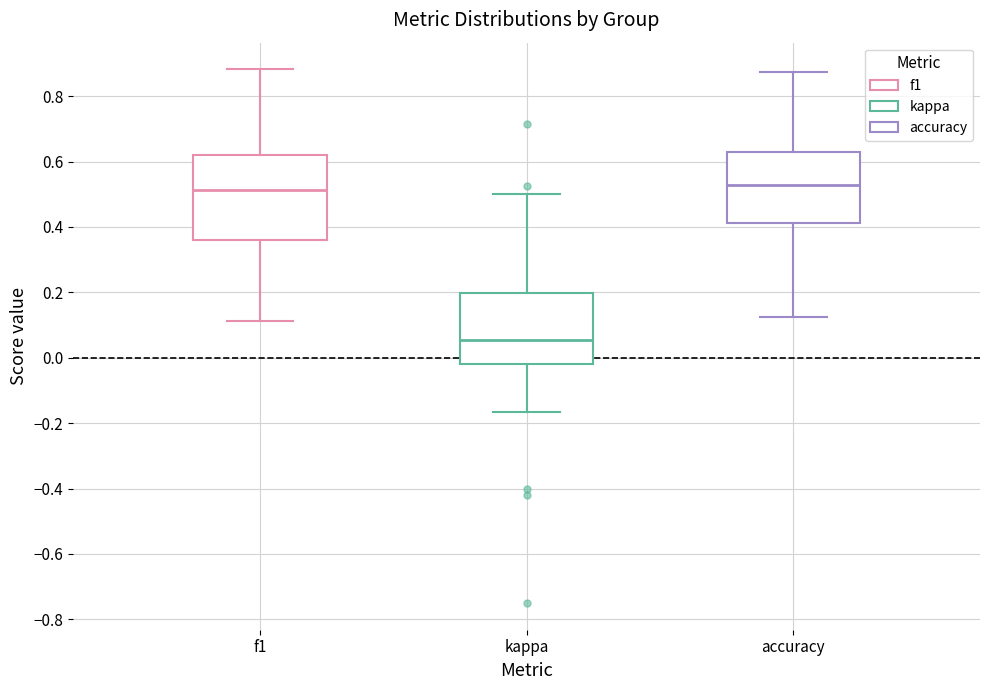

Reading left to right, read every box against the y-axis: the position of its median line, the range the box covers, and the ends of its whiskers. The values are not printed on the chart, so give them approximately, as read against the axis.

f1: median 0.52, box 0.36 to 0.62, whiskers 0.12 to 0.88
kappa: median 0.06, box -0.02 to 0.20, whiskers -0.16 to 0.50
accuracy: median 0.52, box 0.42 to 0.62, whiskers 0.12 to 0.88